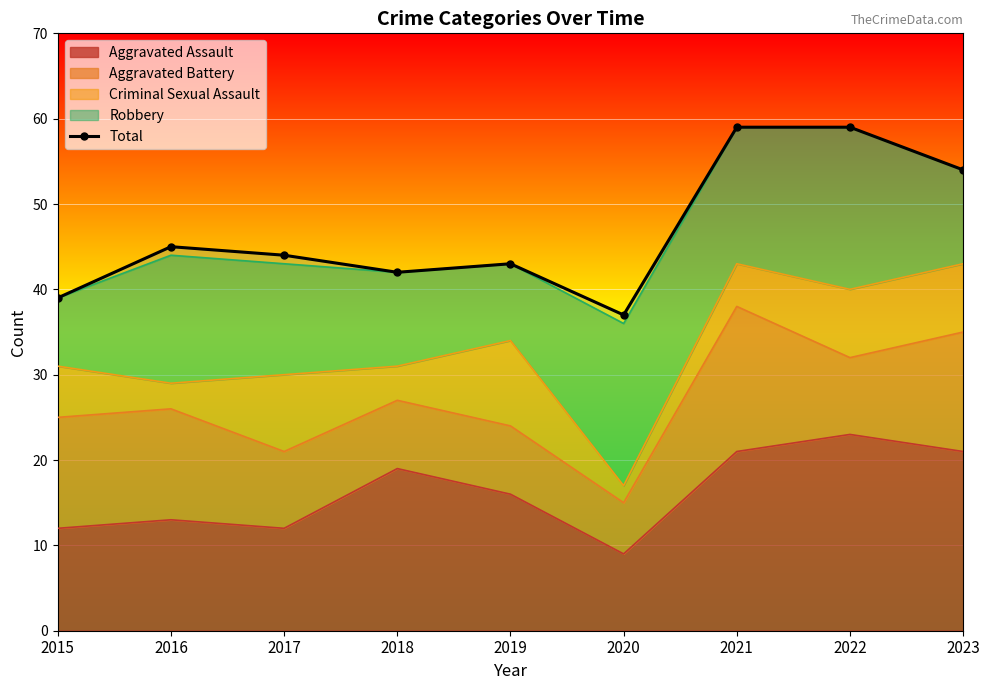

At which label does the data first exceed 44?

2016